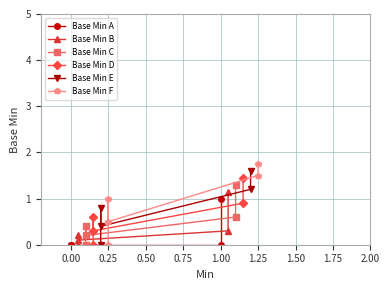

List the series in order of their overall mean, lowest first.

Base Min A, Base Min B, Base Min C, Base Min D, Base Min E, Base Min F